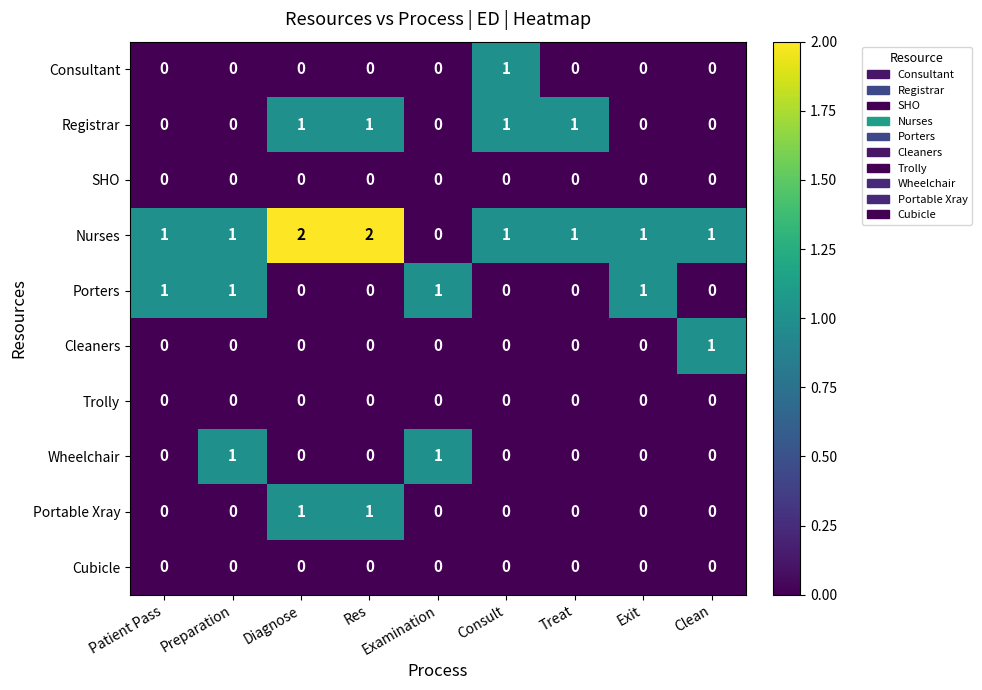

What is the spread (max minus min) of values at Examination?

1